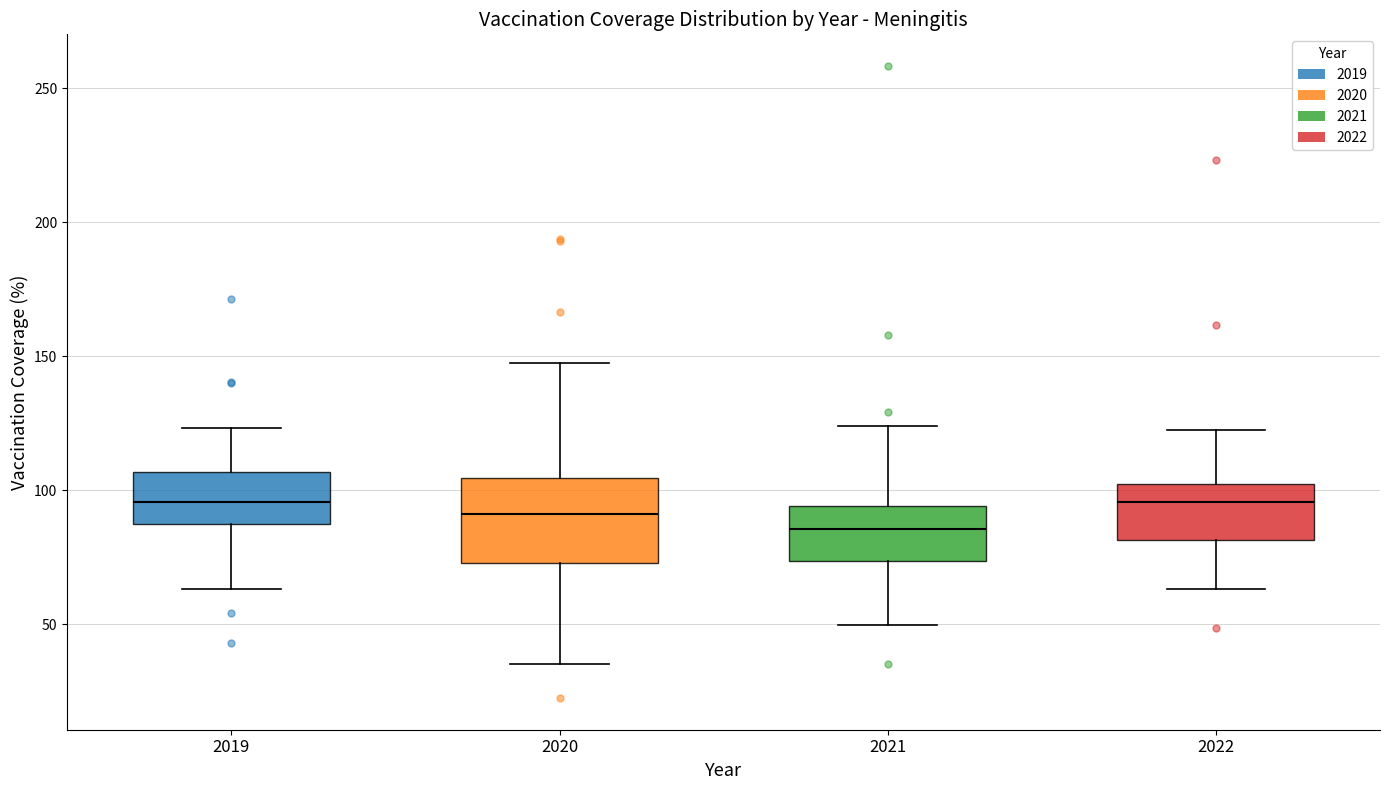

Where does the upper whisker of the box at x = 2019 end on the y-axis? The values are not printed on the chart, so give them approximately, as read against the axis.

125